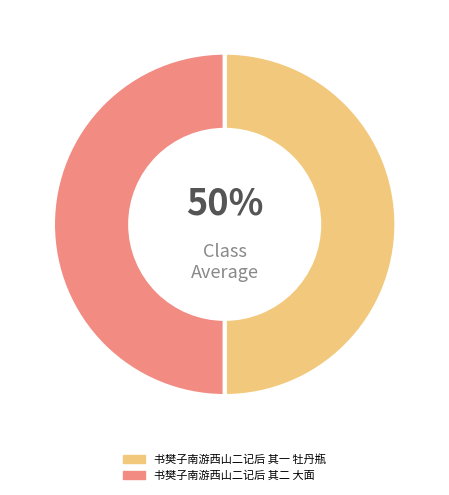

How many segments does this pie chart have?

2